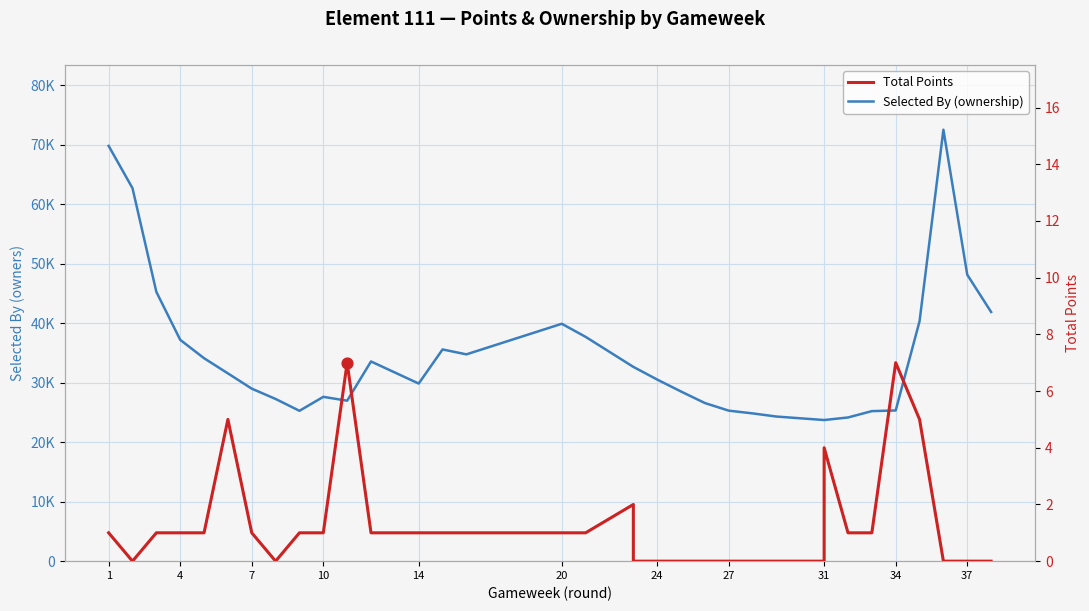

Which series has the largest total across all categories?

Selected By (ownership)